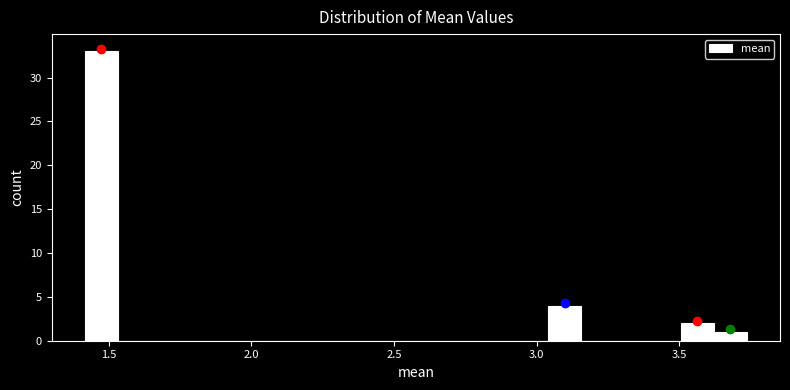

Read against the x-axis, roughly where is the centre of the tallest bar?

1.45